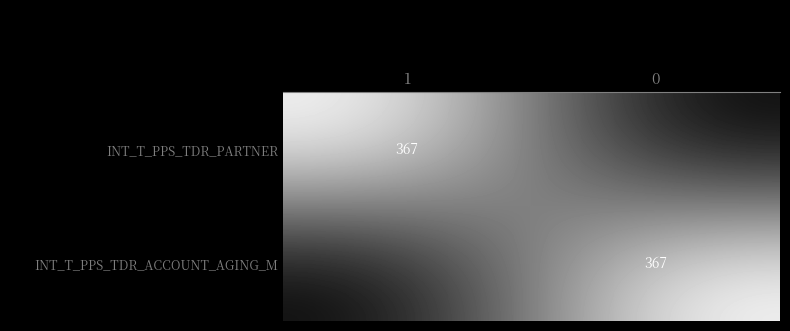

True or false: INT_T_PPS_TDR_PARTNER has a value of 367 at 1.

True